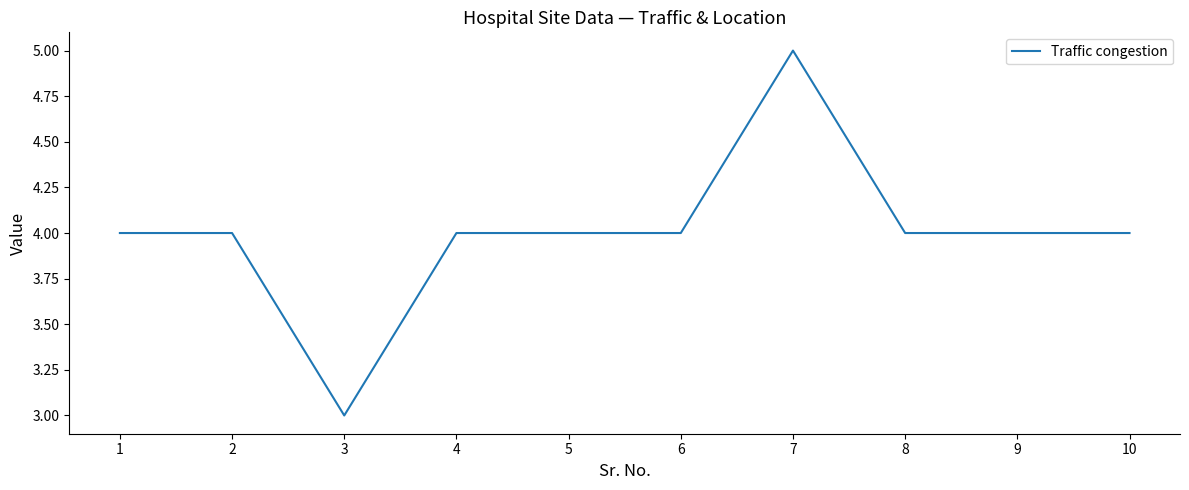

Which label corresponds to the smallest value in the chart?

3